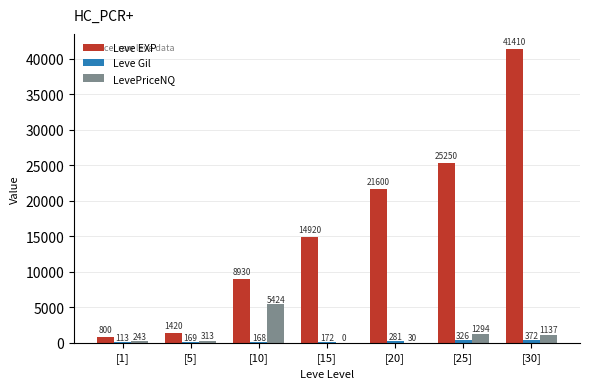

Count the number of categories in the chart.

7